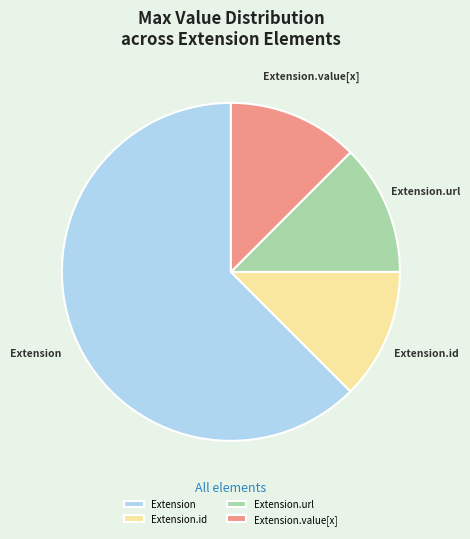

What is the ratio of the value at Extension.url to the value at Extension.value[x]?

1.0